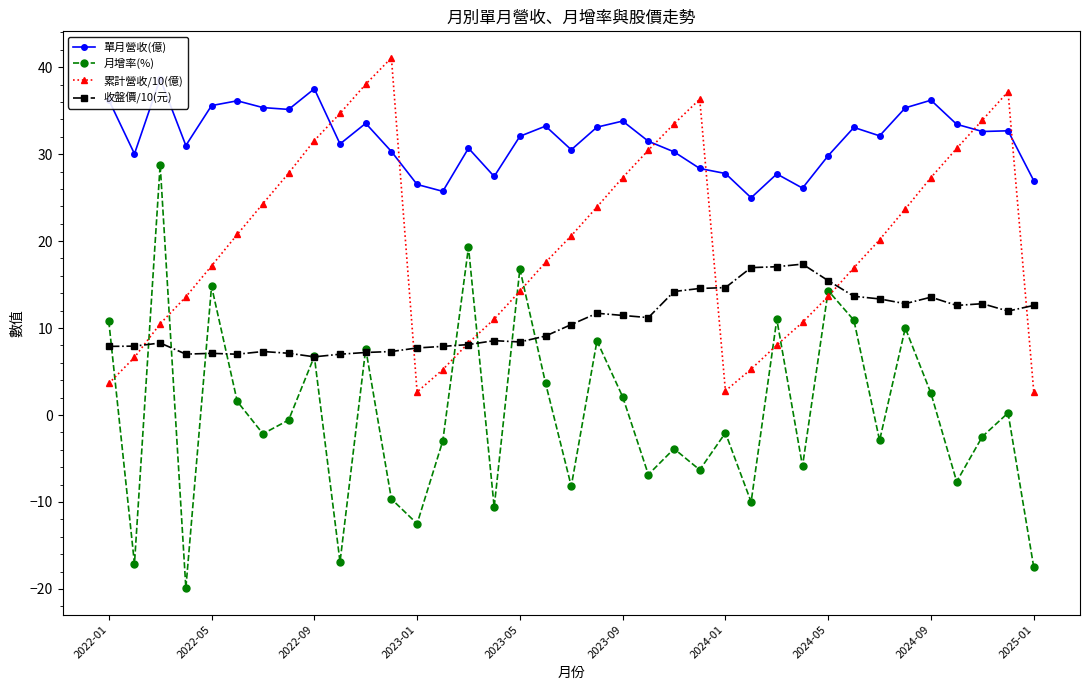

What is the spread (max minus min) of values at 14?

22.6